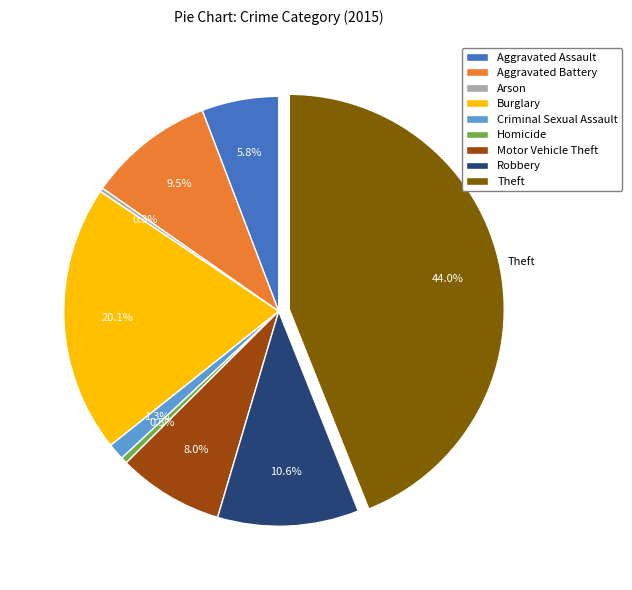

The Aggravated Assault slice represents 20% of the pie. True or false?

False